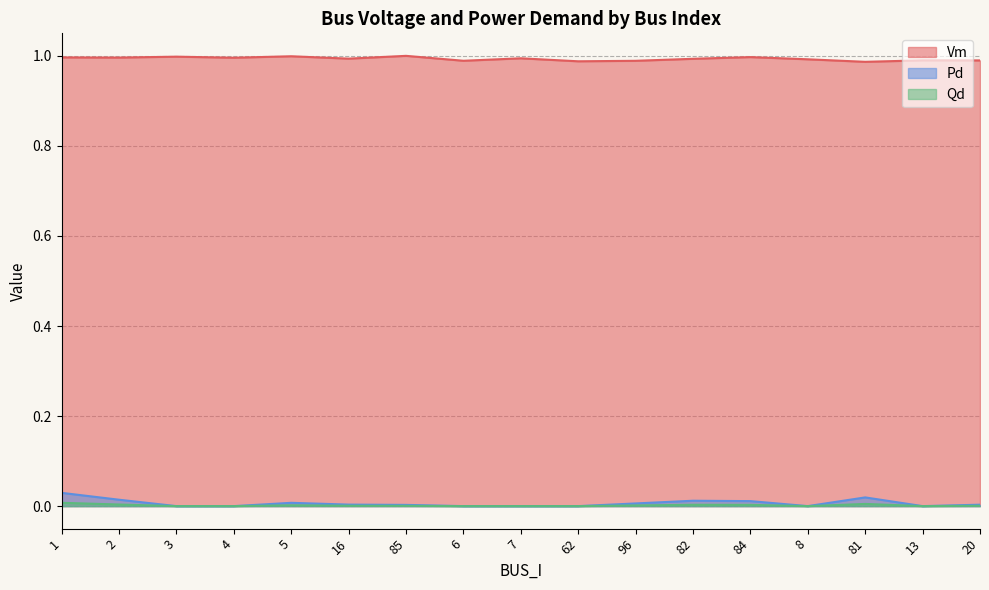

At which category does the chart reach its peak across all series?

85